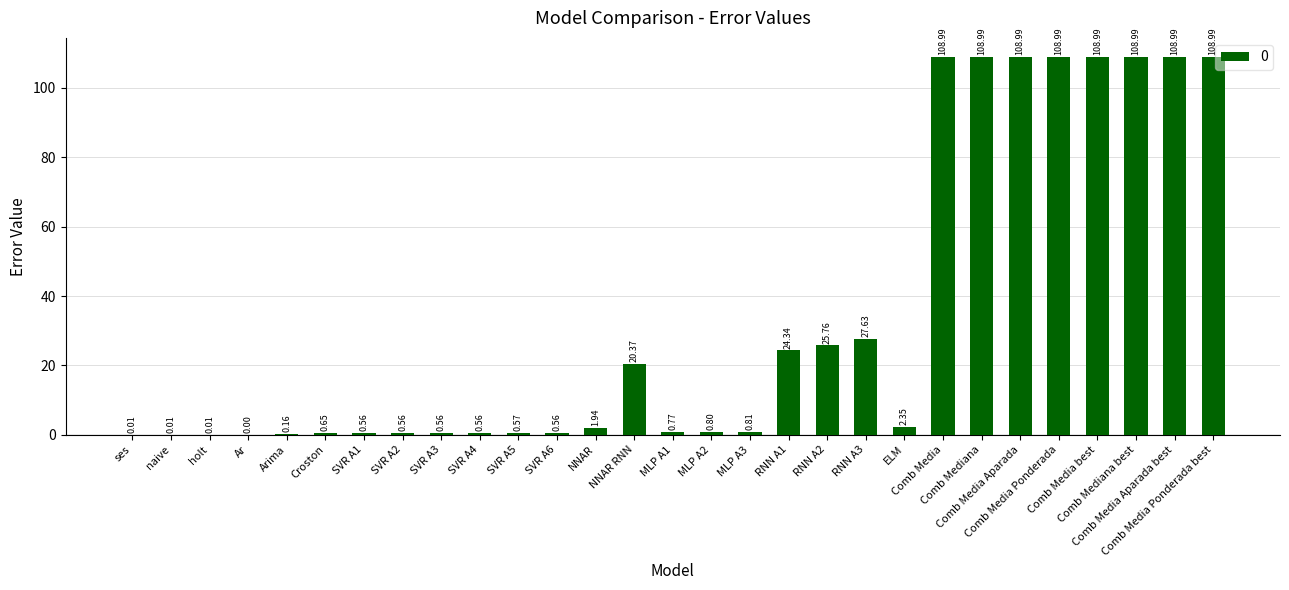

What is the sum of all values?

980.9